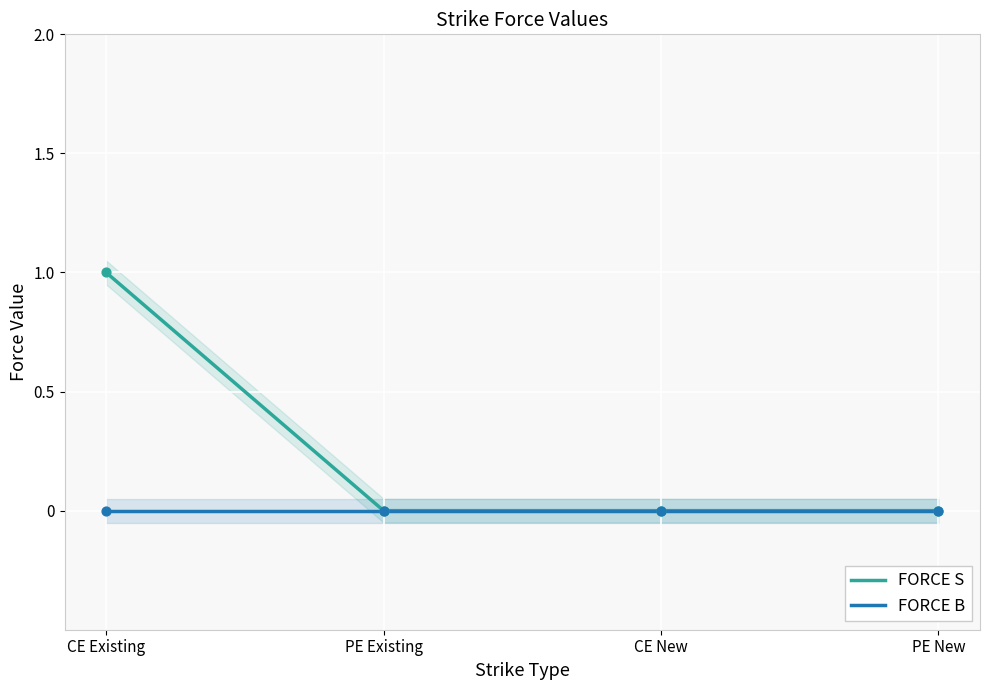

What is the total value across all series at CE Existing?

1